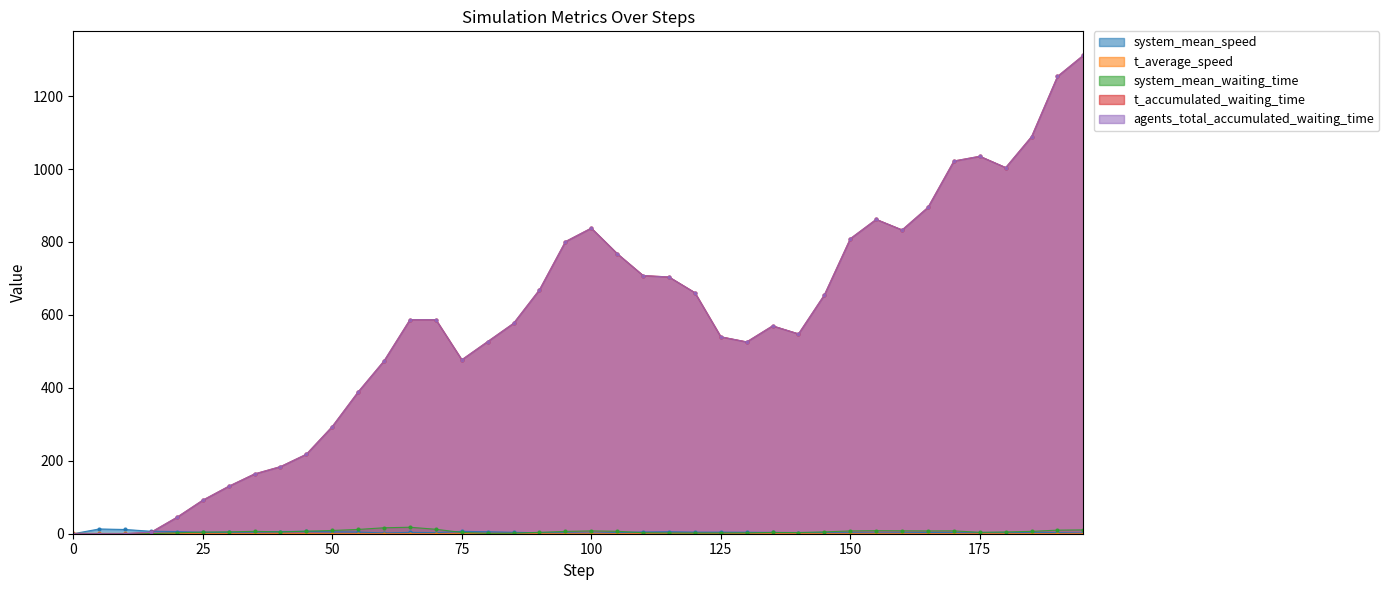

What is the difference between the maximum and second lowest values in the system_mean_speed series?

12.0